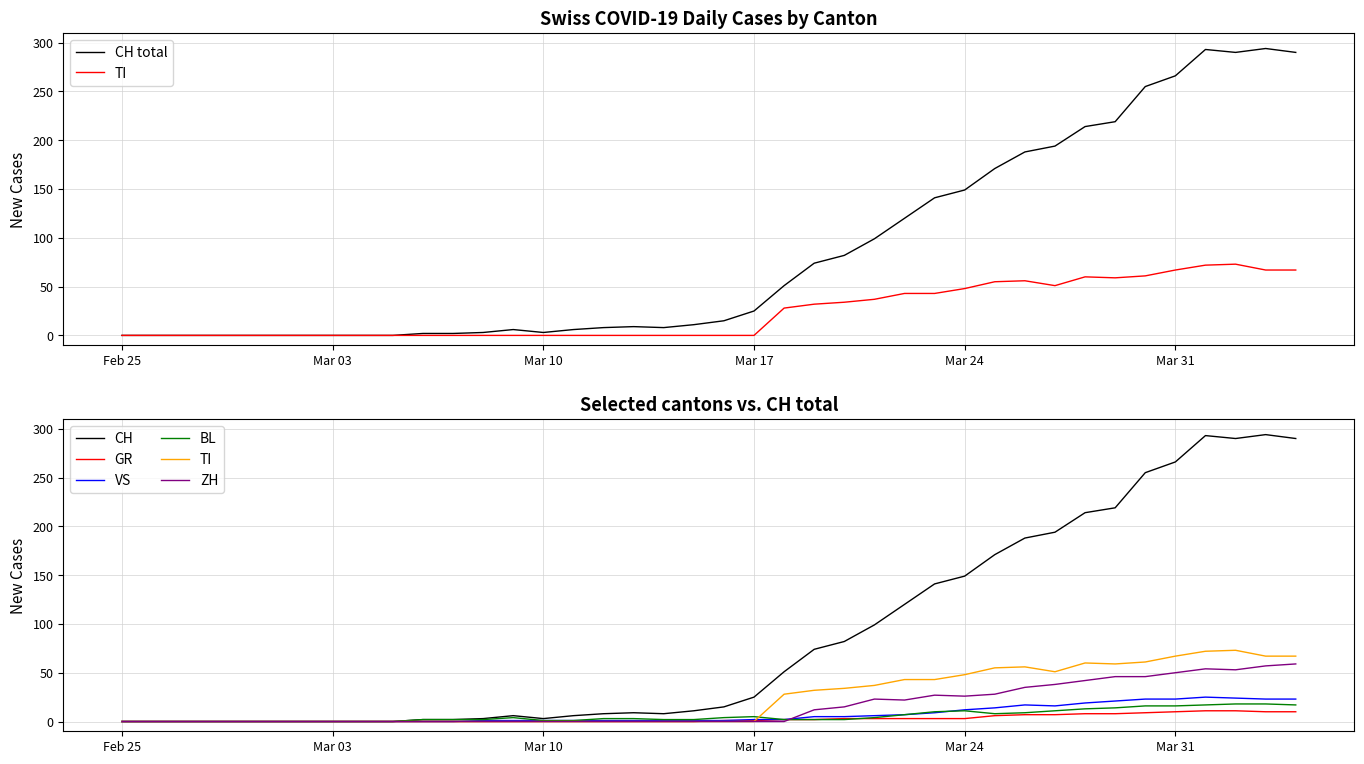

At how many categories does at least one series exceed 140?

13